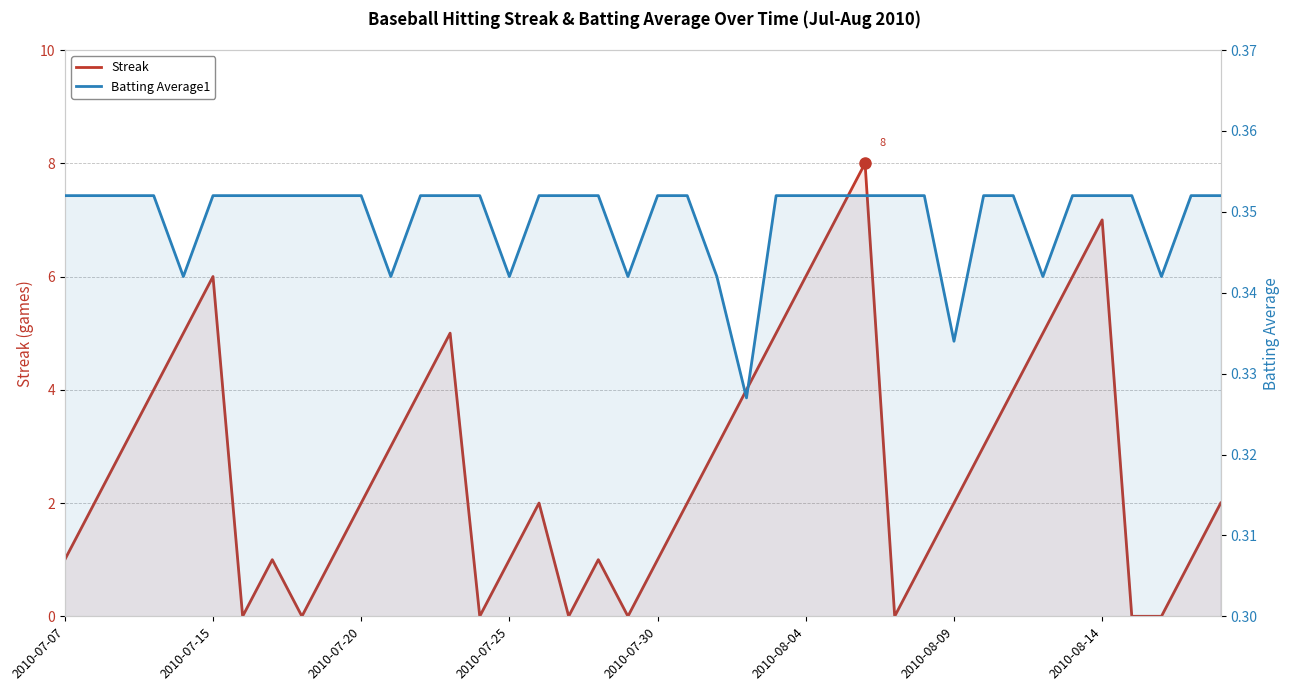

What are all the series names shown in the legend?

Streak, Batting Average1